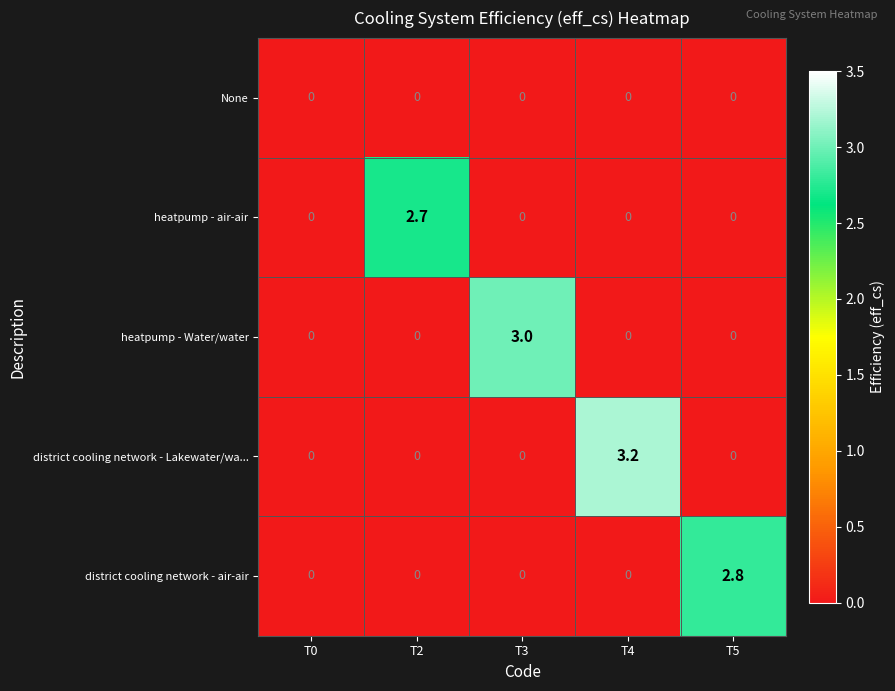

At how many categories does at least one series exceed 1?

4